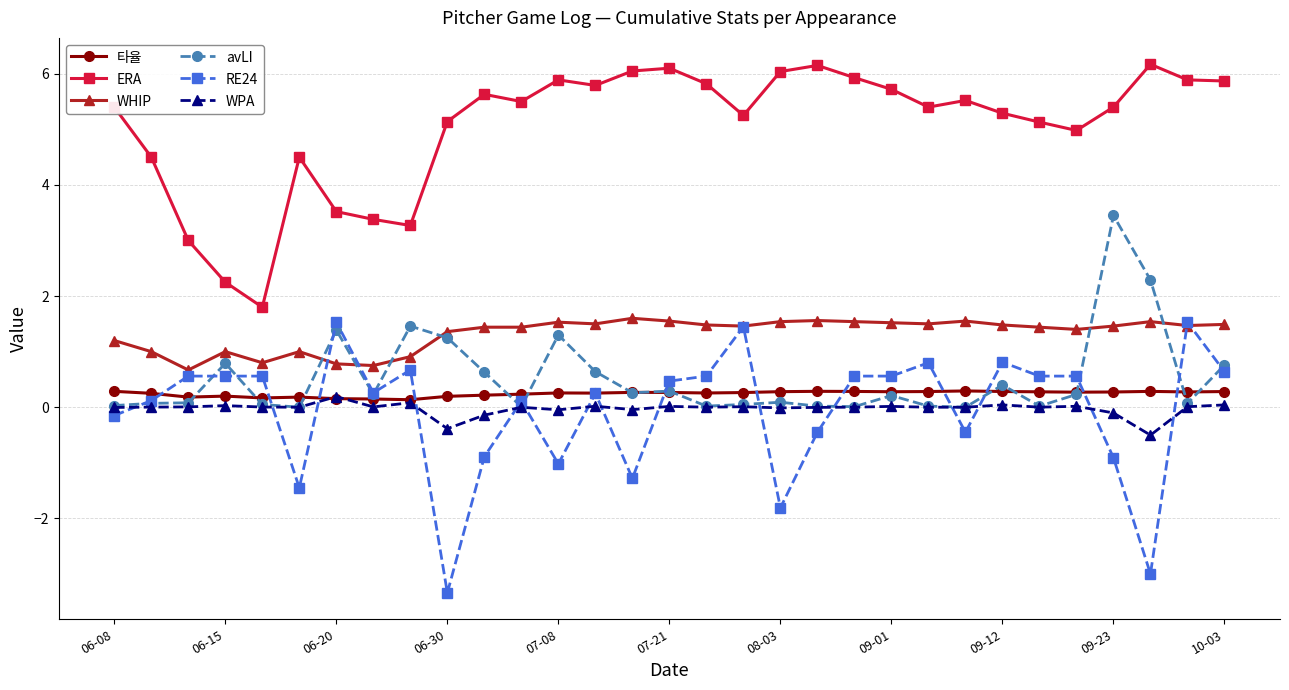

True or false: 타율 and WHIP cross at least once.

False